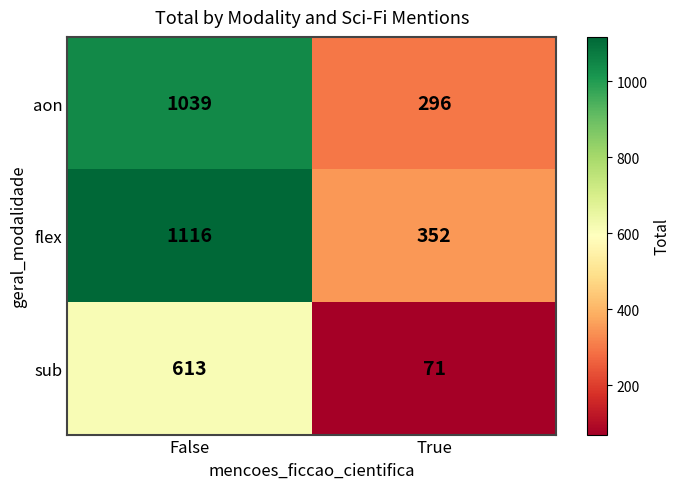

True or false: sub has a value of 71 at True.

True